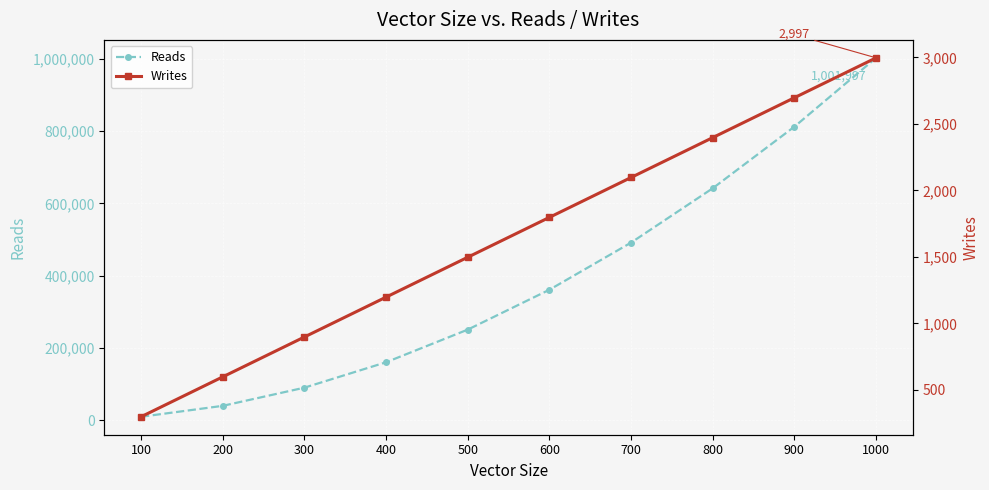

At how many categories does at least one series exceed 680072?

2